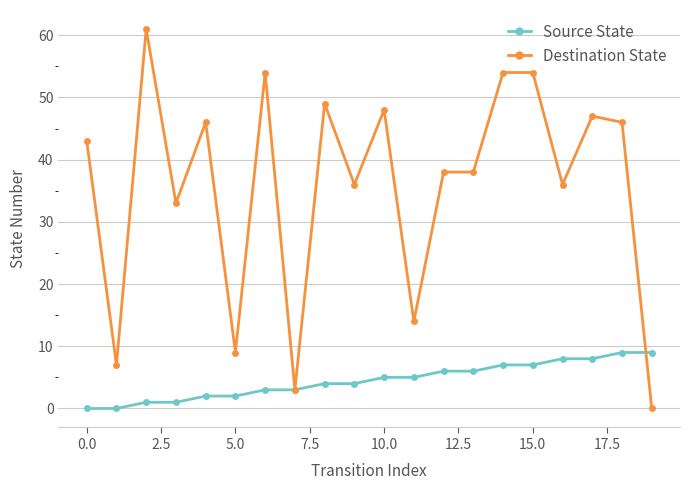

List the series in order of their peak value, highest first.

Destination State, Source State